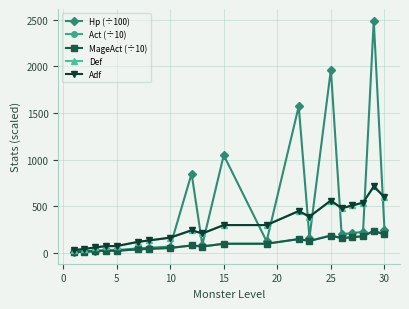

Is this an area chart (filled region under the line)?

No